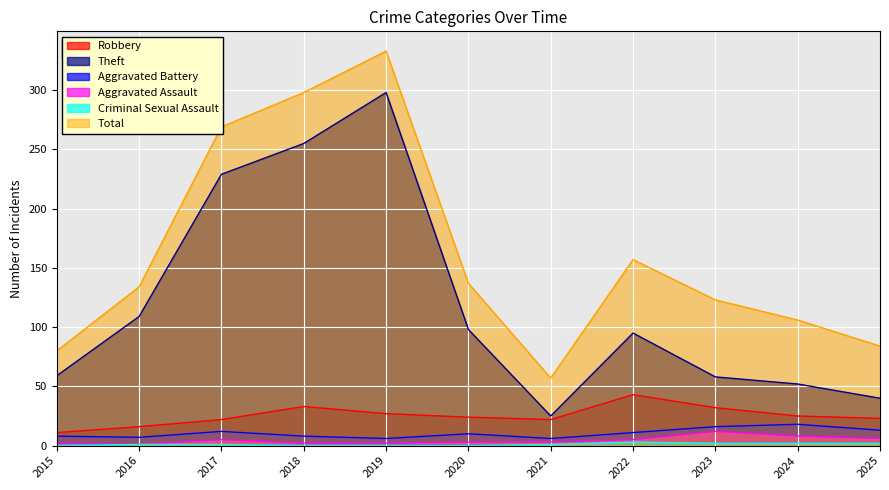

At 2025, list the series in order from smallest to largest.

Criminal Sexual Assault, Aggravated Assault, Aggravated Battery, Robbery, Theft, Total